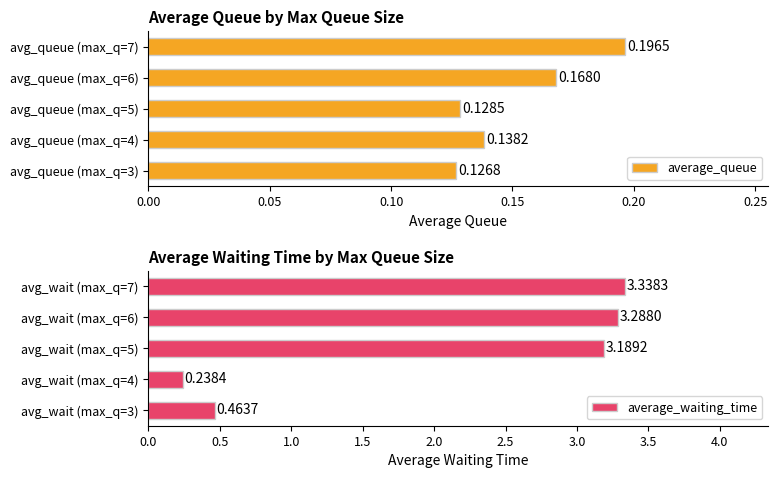

Rank the series by their average value, from highest to lowest.

average_waiting_time, average_queue